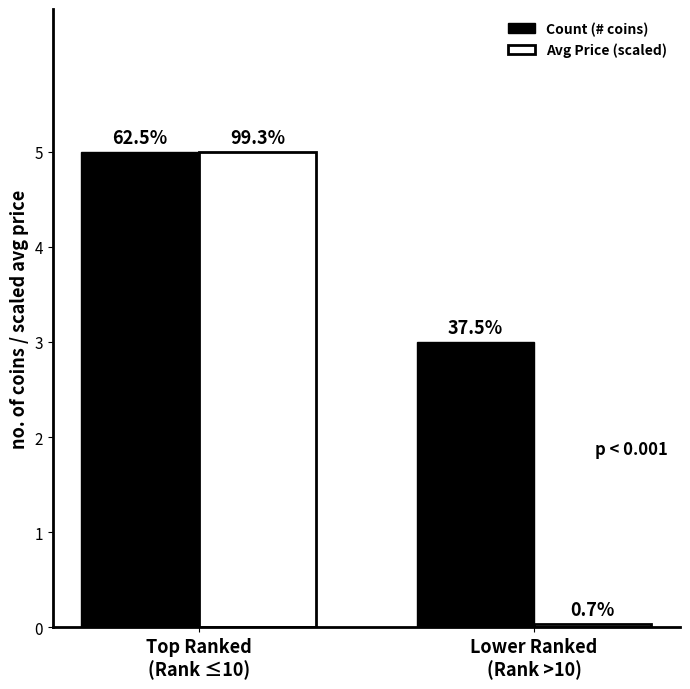

What are all the series names shown in the legend?

Count (# coins), Avg Price (scaled)